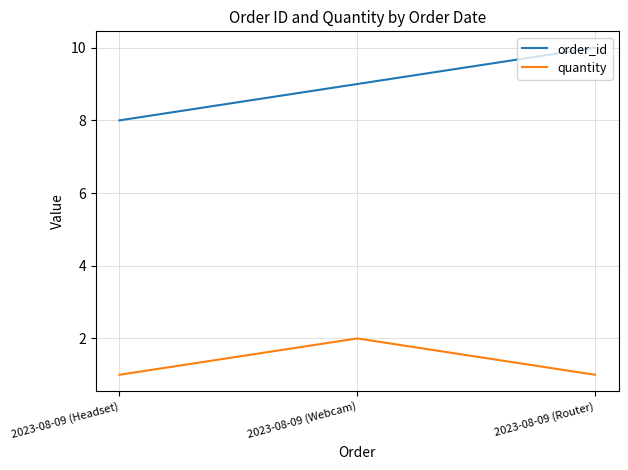

What is the maximum value for order_id?

10